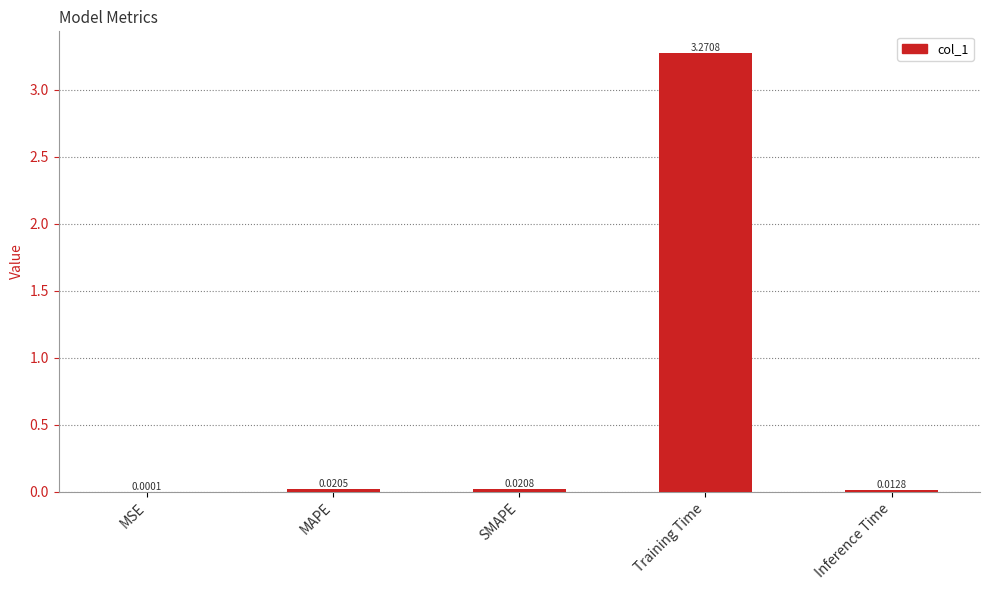

At which category does the chart reach its peak across all series?

Training Time